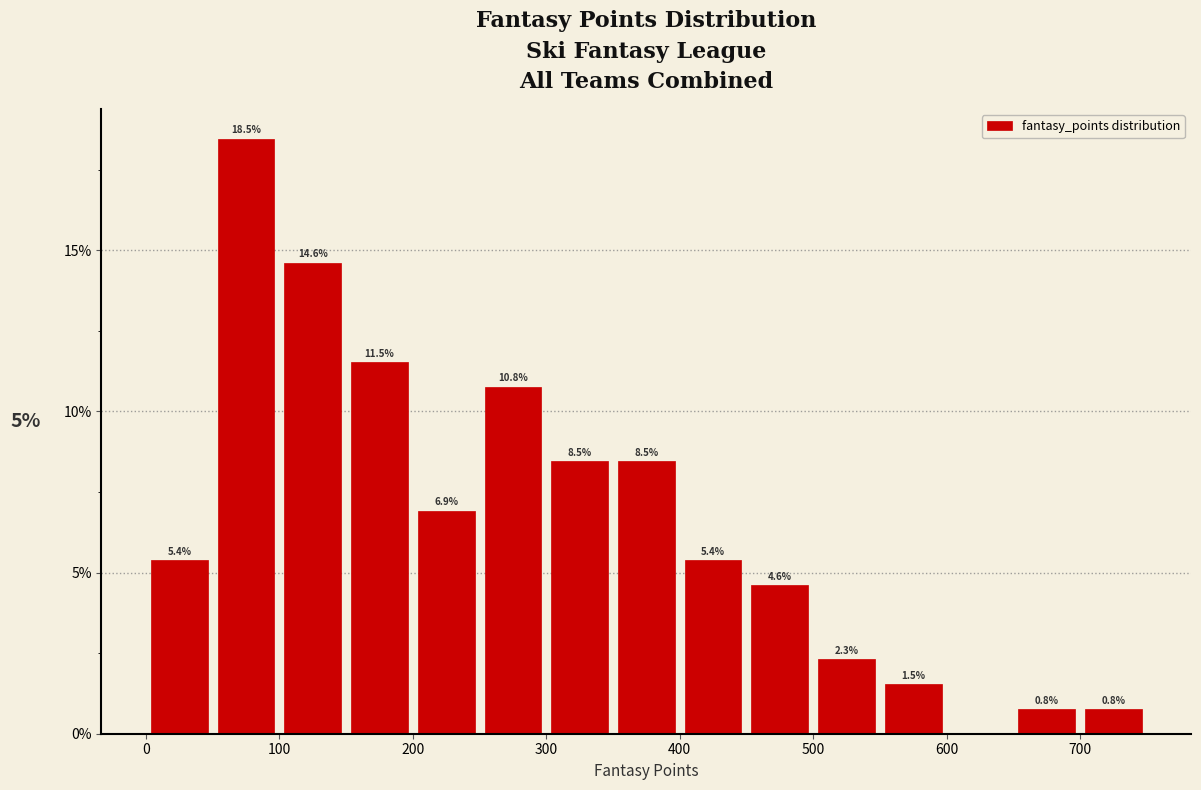

Which range on the x-axis has the tallest bar?

50 to 100